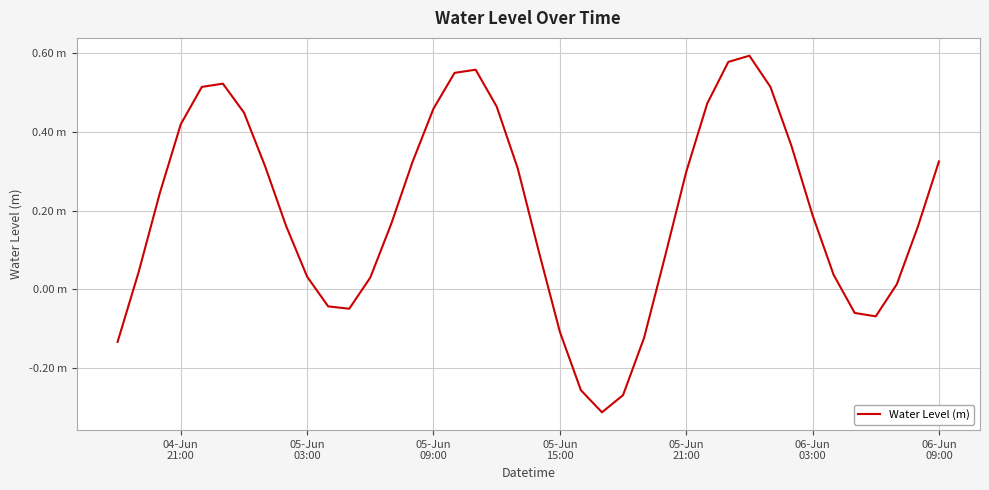

Does the chart display data point markers on the line(s)?

No